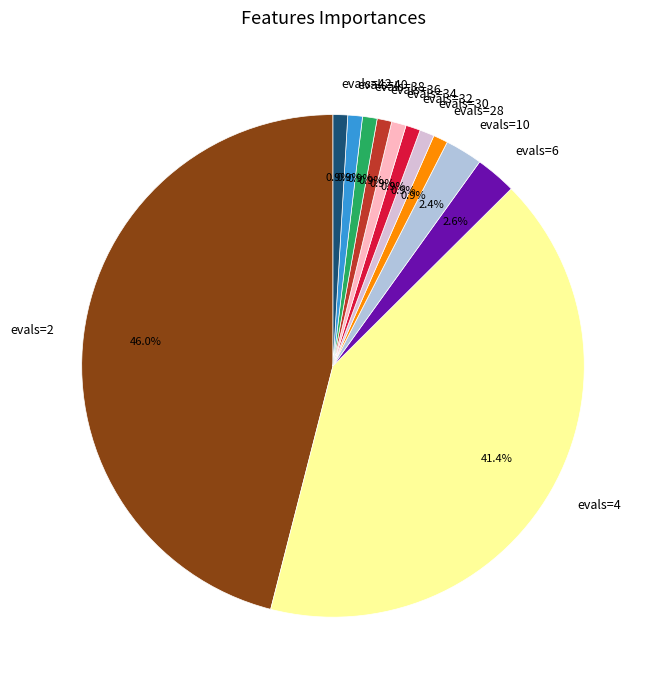

How many slices are in this pie chart?

12